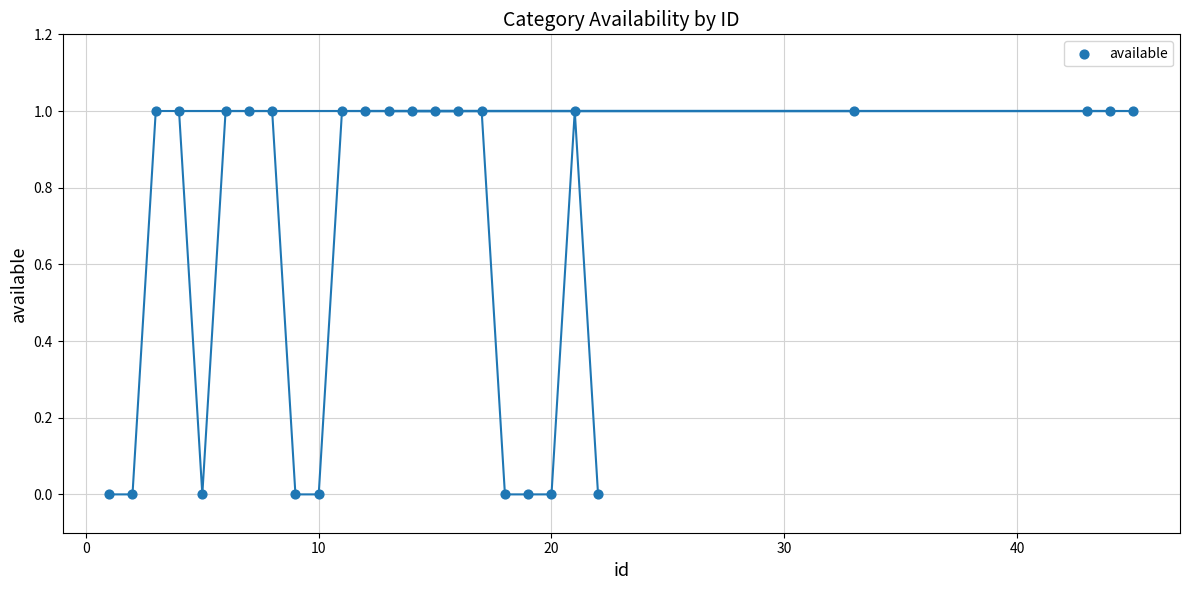

List the coordinates of all points as (Y, X) pairs, reading left to right.

(0, 1)  (0, 2)  (1, 3)  (1, 4)  (0, 5)  (1, 6)  (1, 7)  (1, 8)  (0, 9)  (0, 10)  (1, 11)  (1, 12)  (1, 13)  (1, 14)  (1, 15)  (1, 16)  (1, 17)  (0, 18)  (0, 19)  (0, 20)  (1, 21)  (0, 22)  (1, 33)  (1, 43)  (1, 44)  (1, 45)